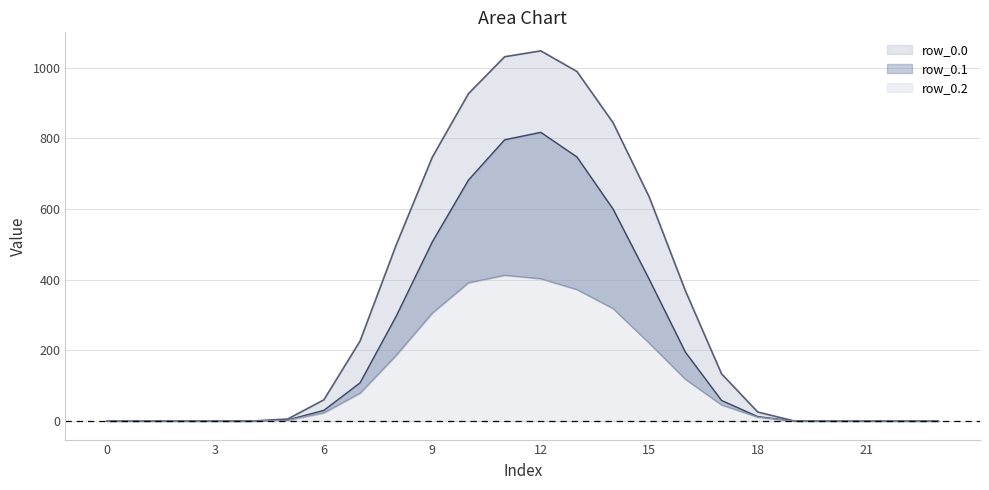

What is the maximum value shown in the chart?

1048.0